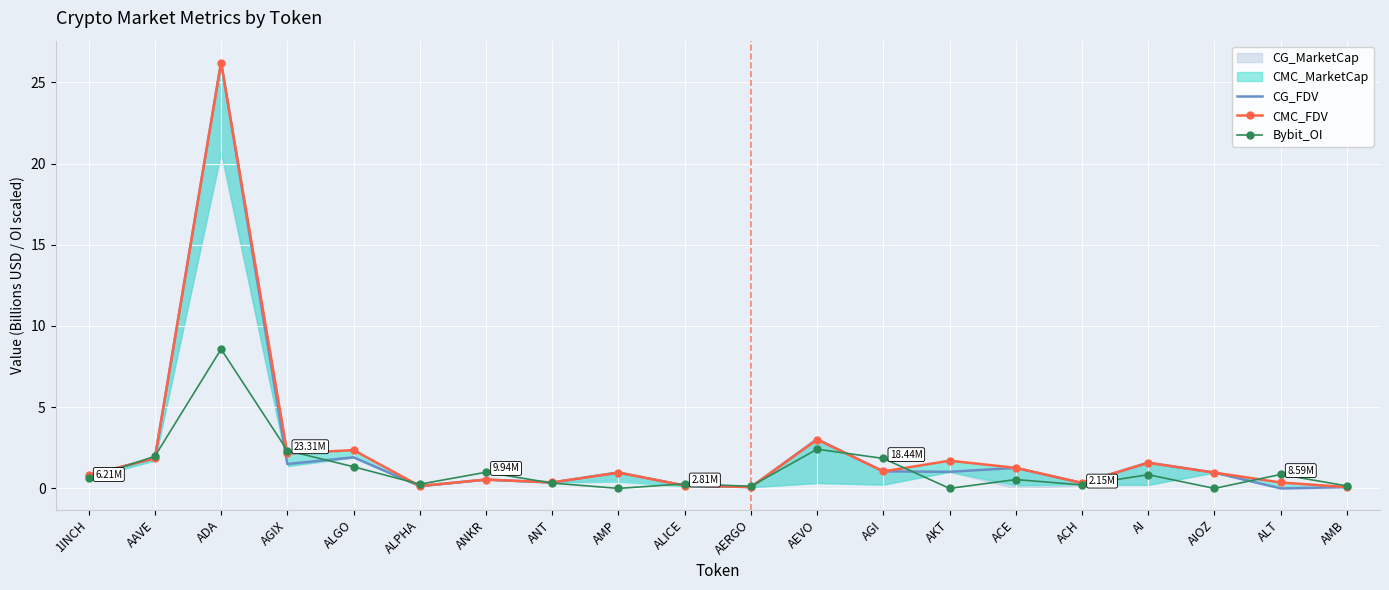

How many data points in Bybit_OI are above 0?

17